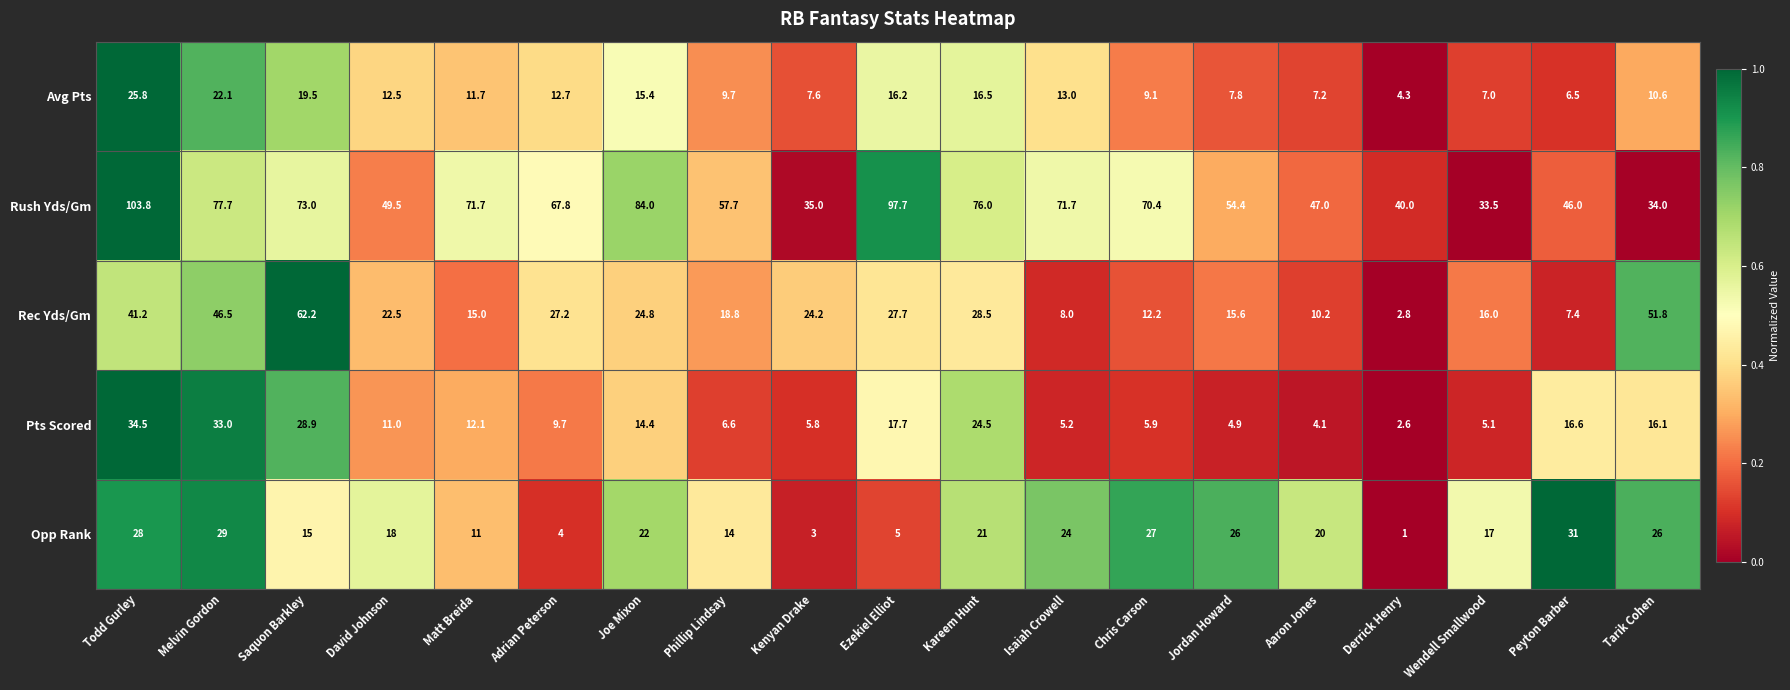

How many values in the Rush Yds/Gm series exceed 67?

10